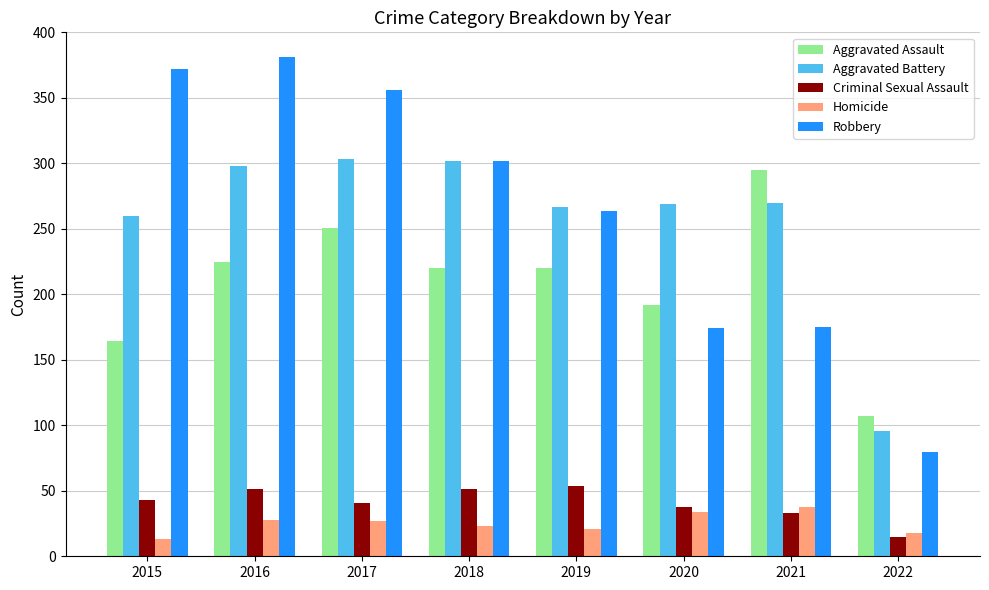

The Criminal Sexual Assault series shows 34 at 2019. True or false?

False